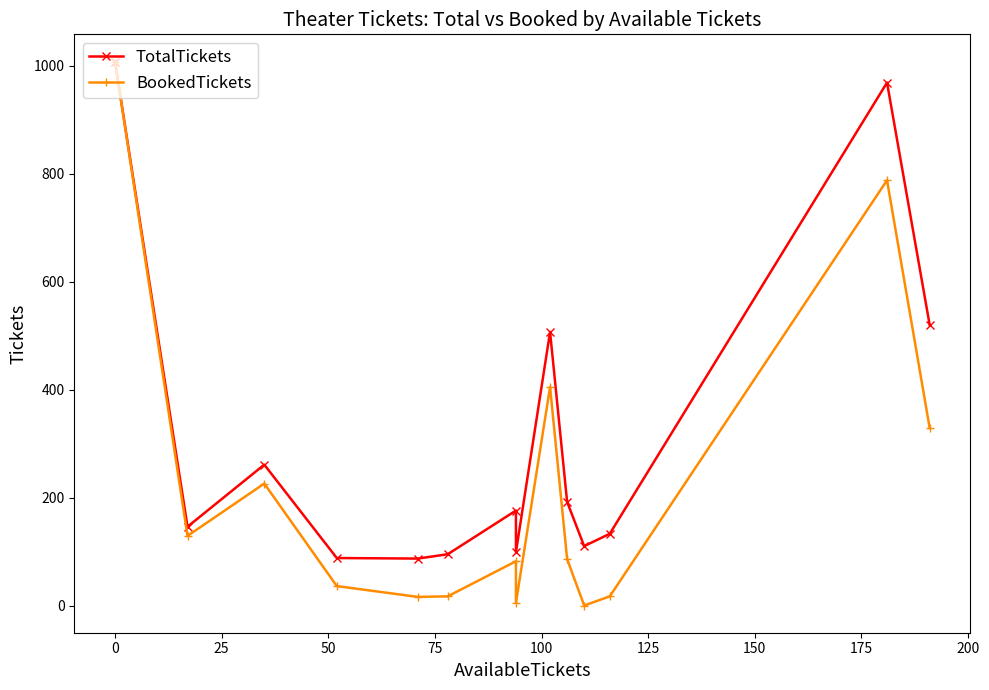

How many data points in TotalTickets are above 176?

6